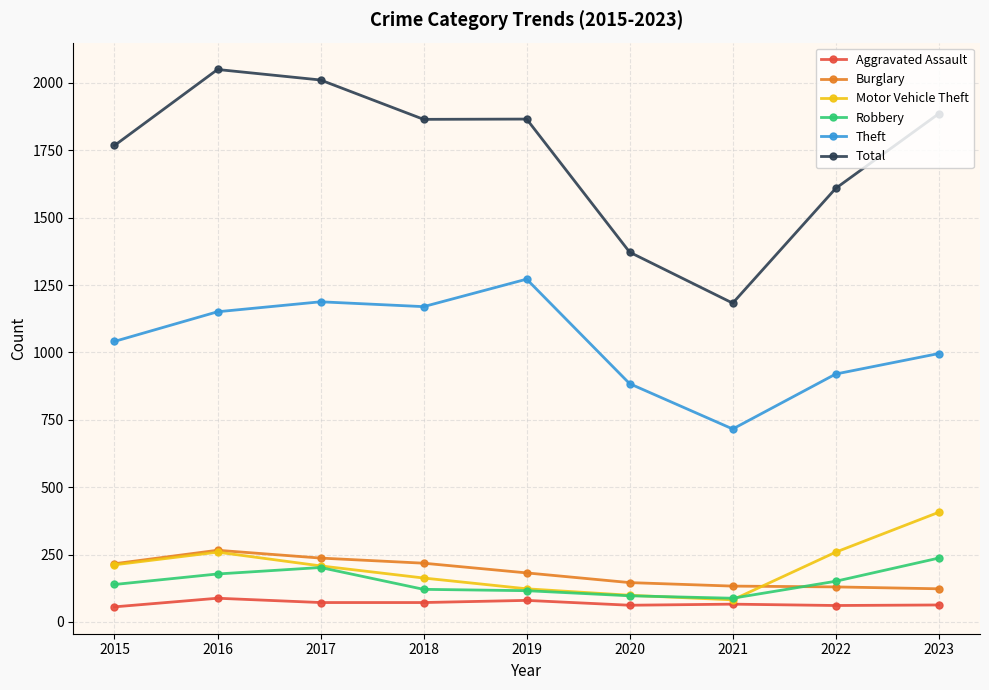

Is it true that Motor Vehicle Theft equals 212 at 2015?

True